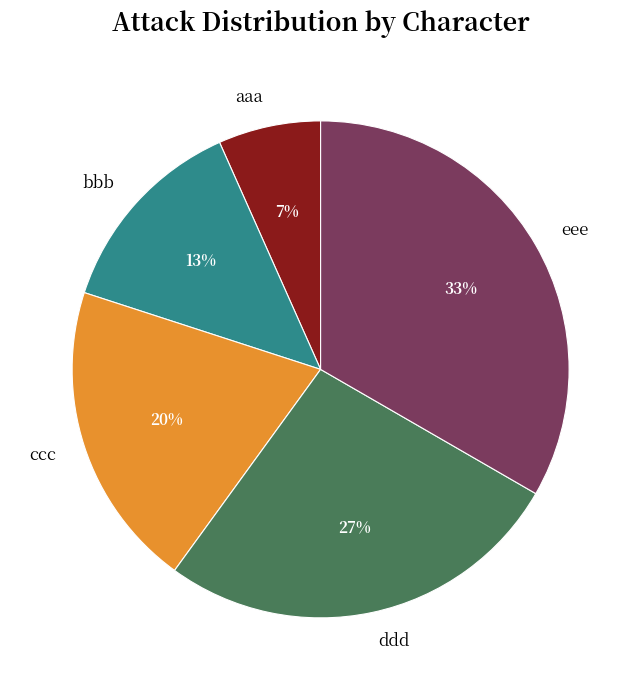

How many slices are in this pie chart?

5